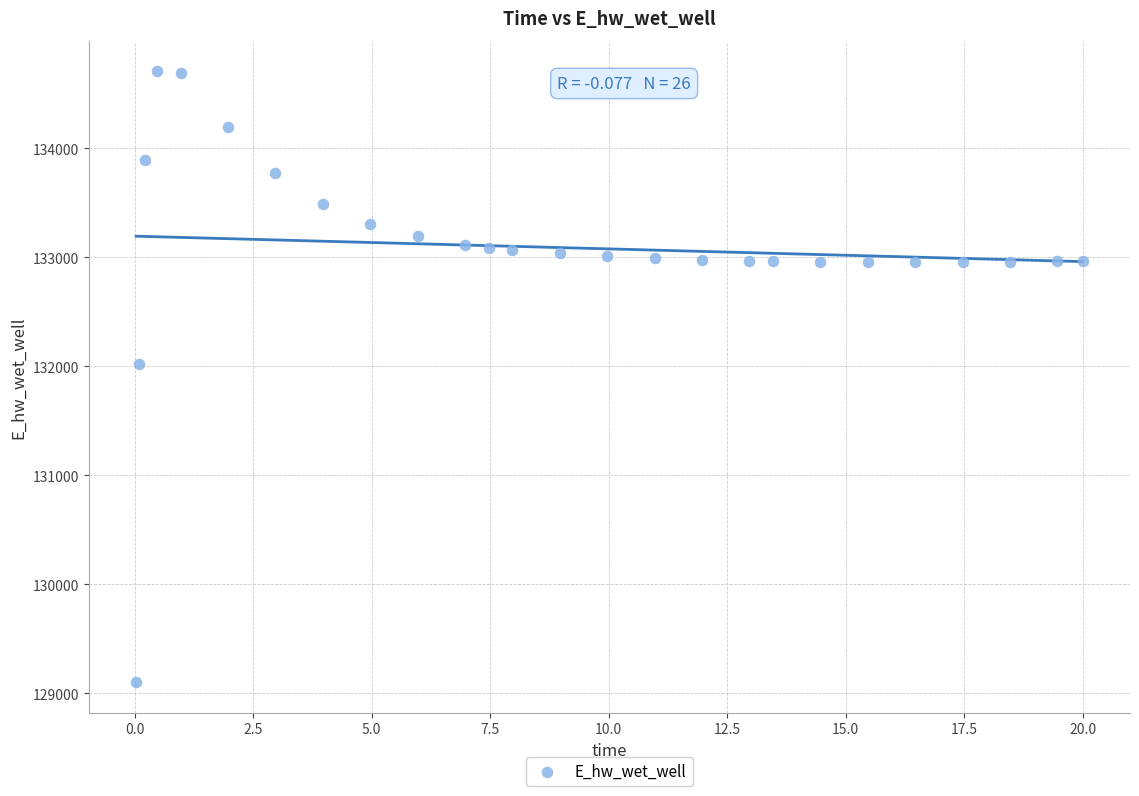

What is the range of X values (max minus min)?

20.0